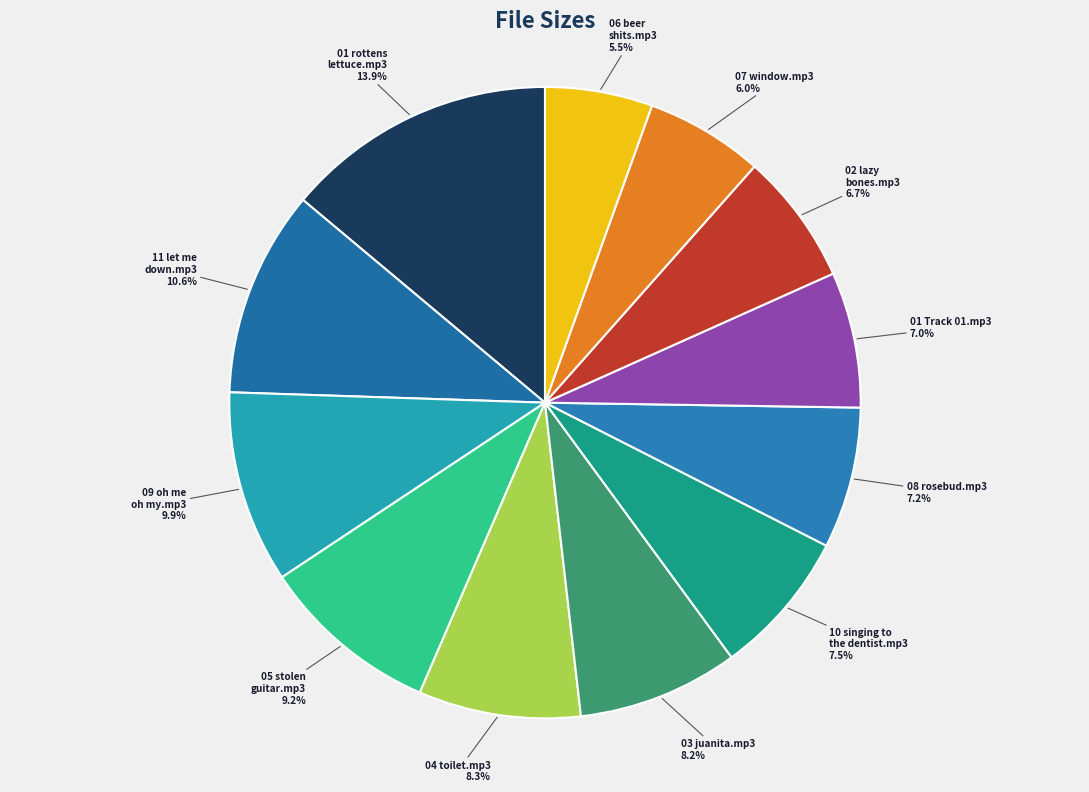

To the nearest percent, what is the combined percentage of 01 Track 01.mp3 and 11 let me down.mp3?

18%